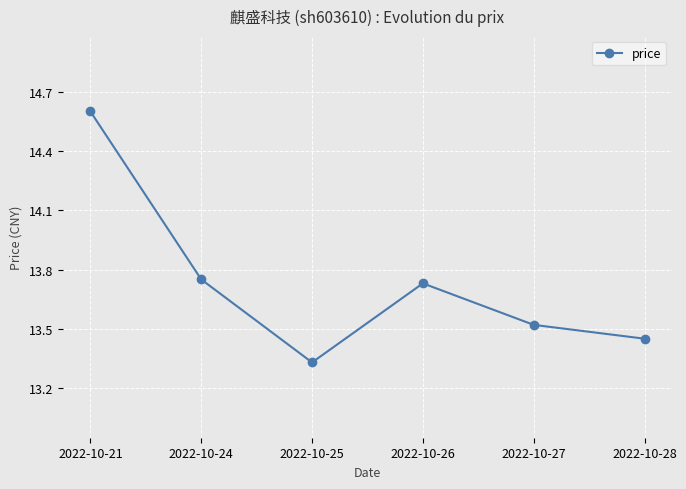

What is the difference between the maximum and minimum values?

1.3